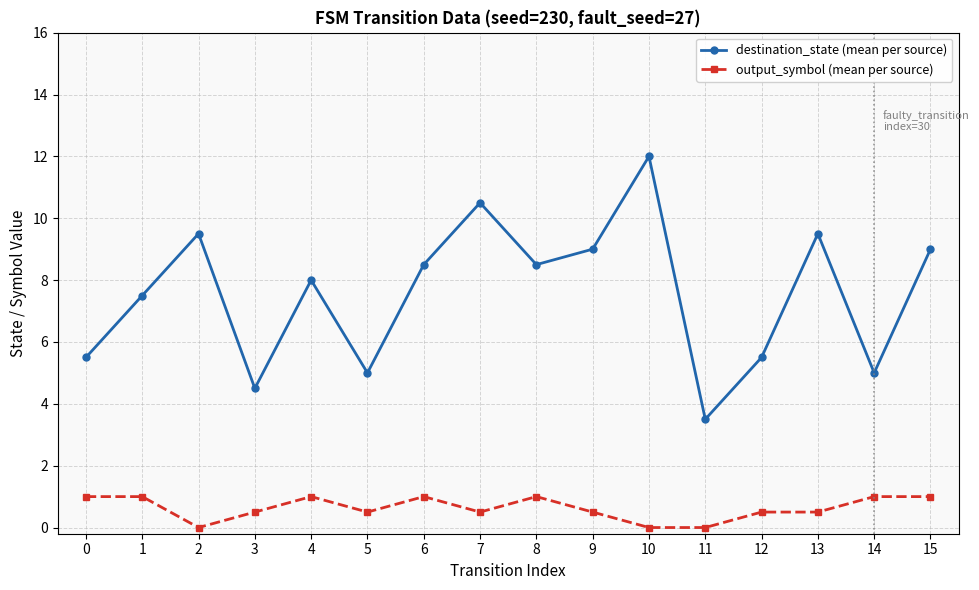

What are all the series names shown in the legend?

destination_state (mean per source), output_symbol (mean per source)